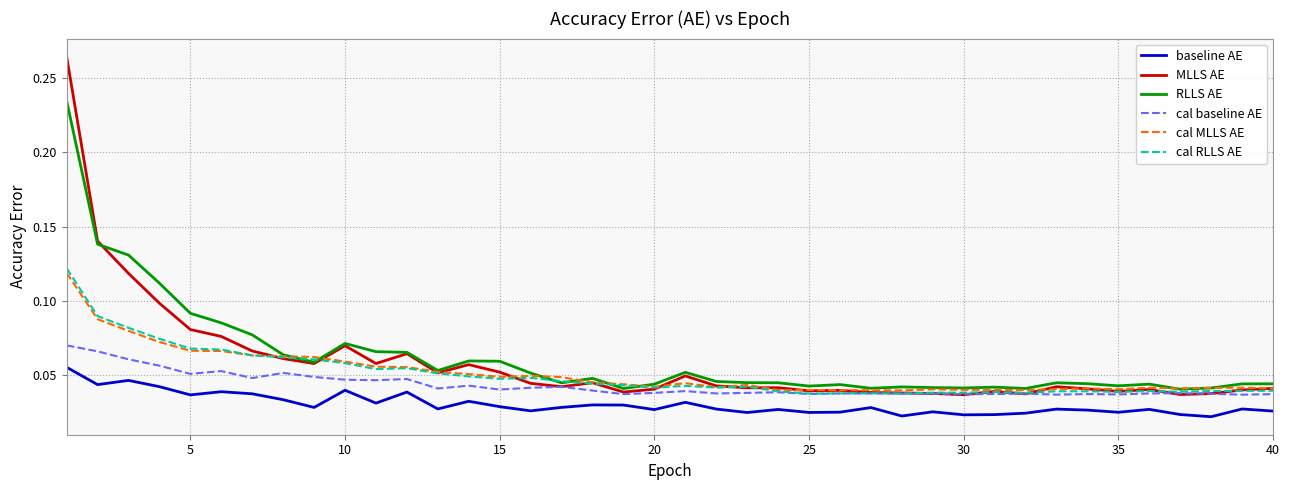

At how many categories does at least one series exceed 0?

40